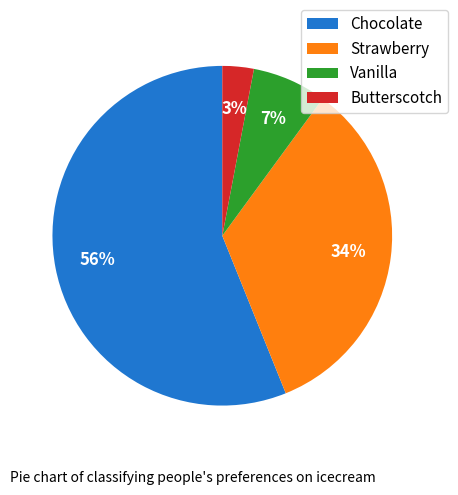

Rank the categories by value from lowest to highest.

Butterscotch, Vanilla, Strawberry, Chocolate